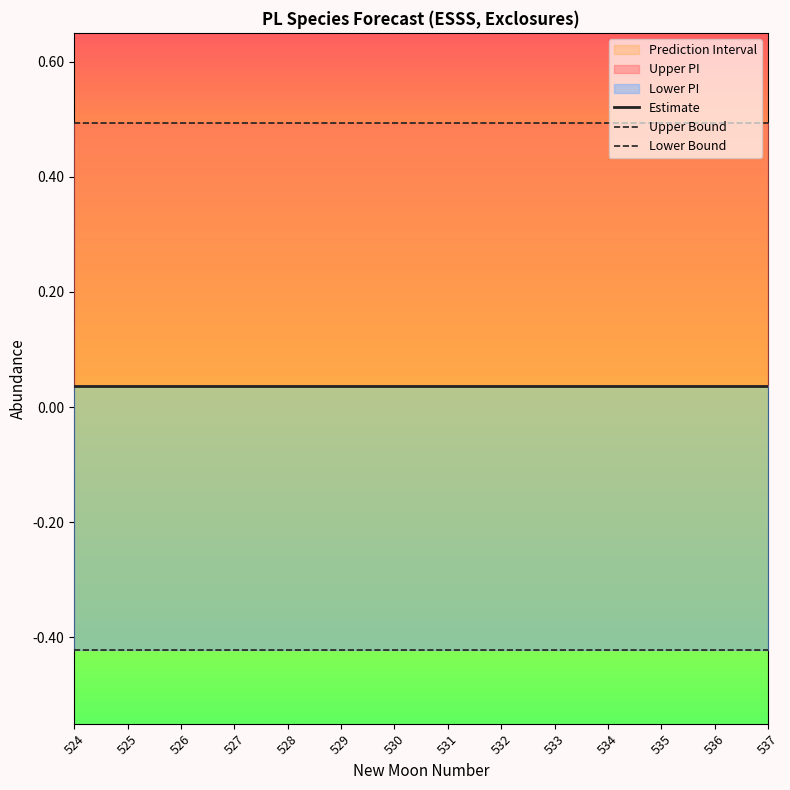

Between 524 and 529, which series saw the biggest shift?

upper_pi